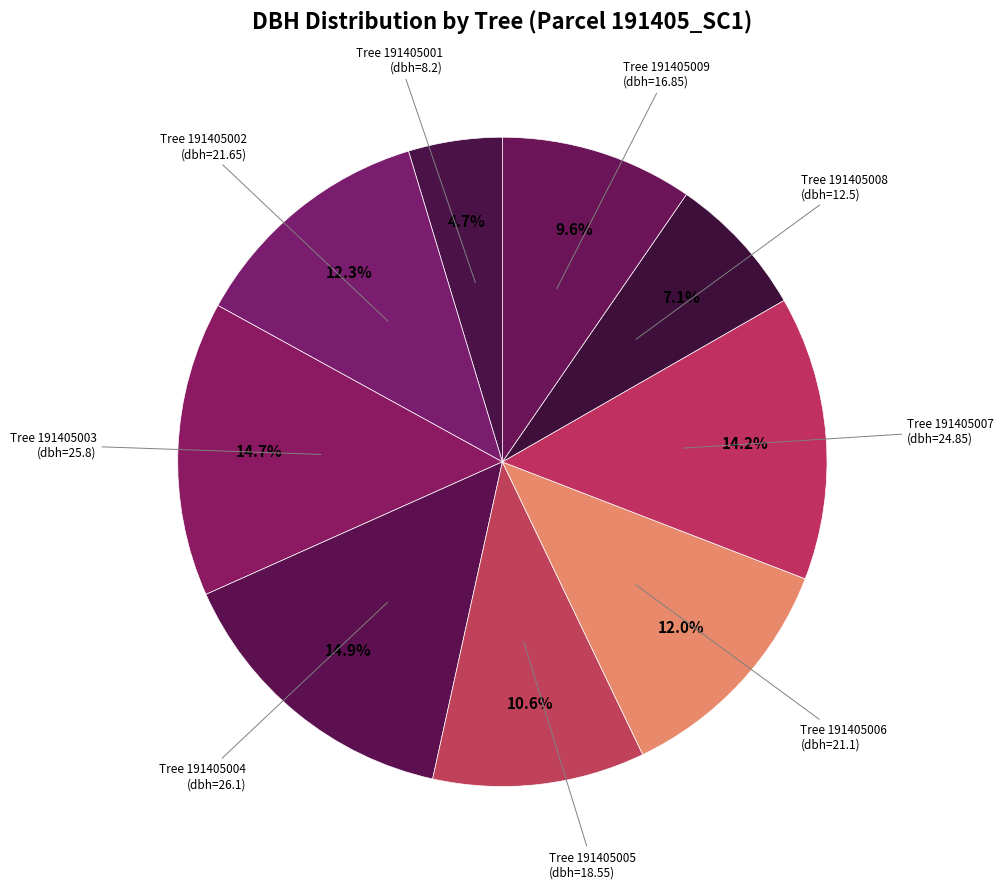

Which category has the biggest portion of the pie?

191405004